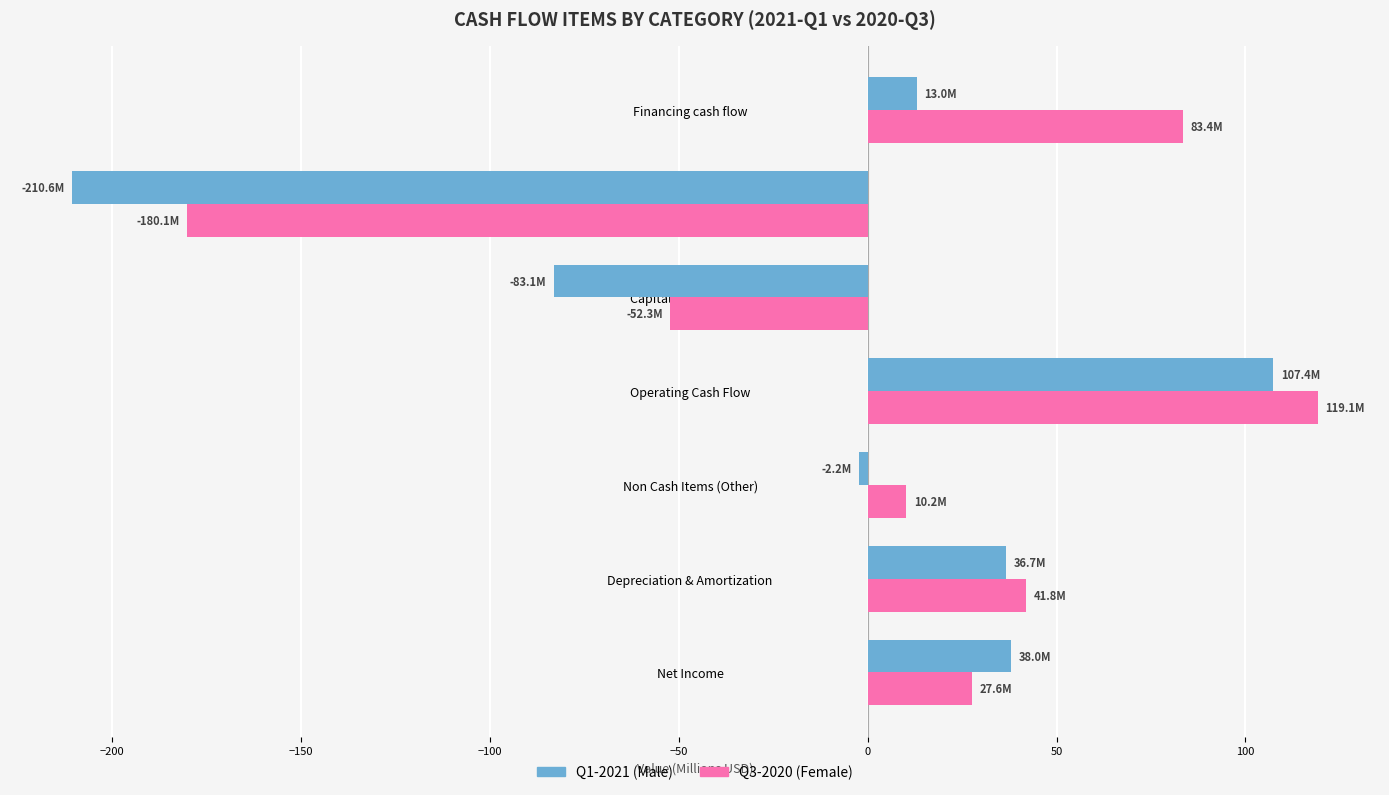

What is the spread (max minus min) of values at Depreciation & Amortization?

5.1